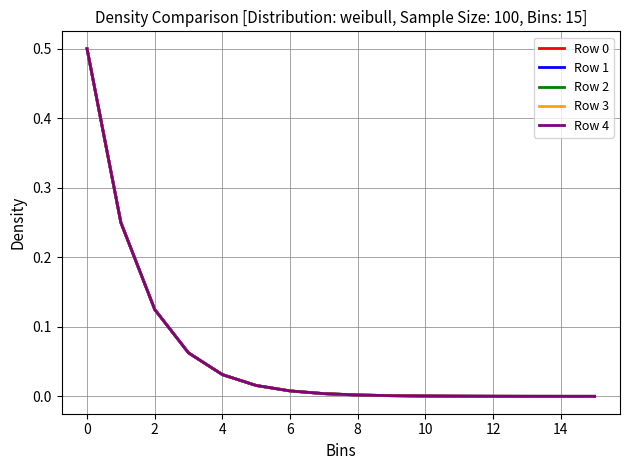

Where is Row 1 nearest to the value 0?

15